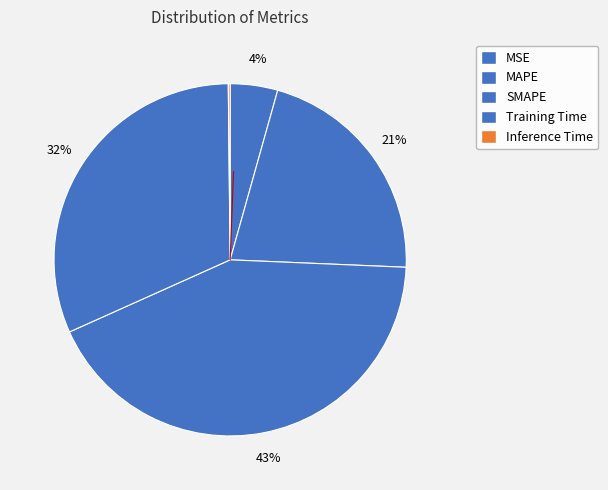

Which has a higher value, SMAPE or MAPE?

SMAPE